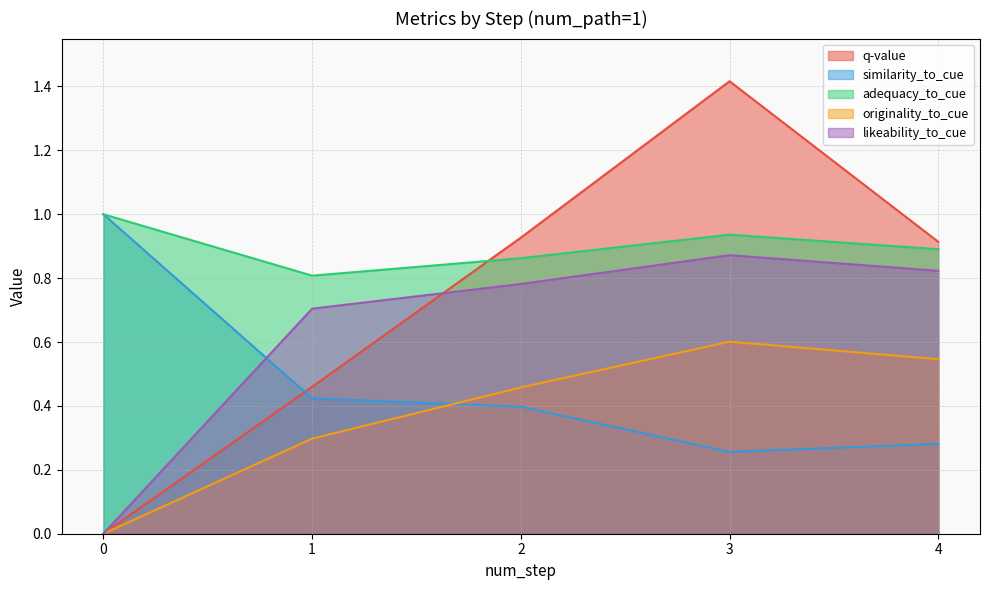

Which has a higher value, 1 or 0?

1